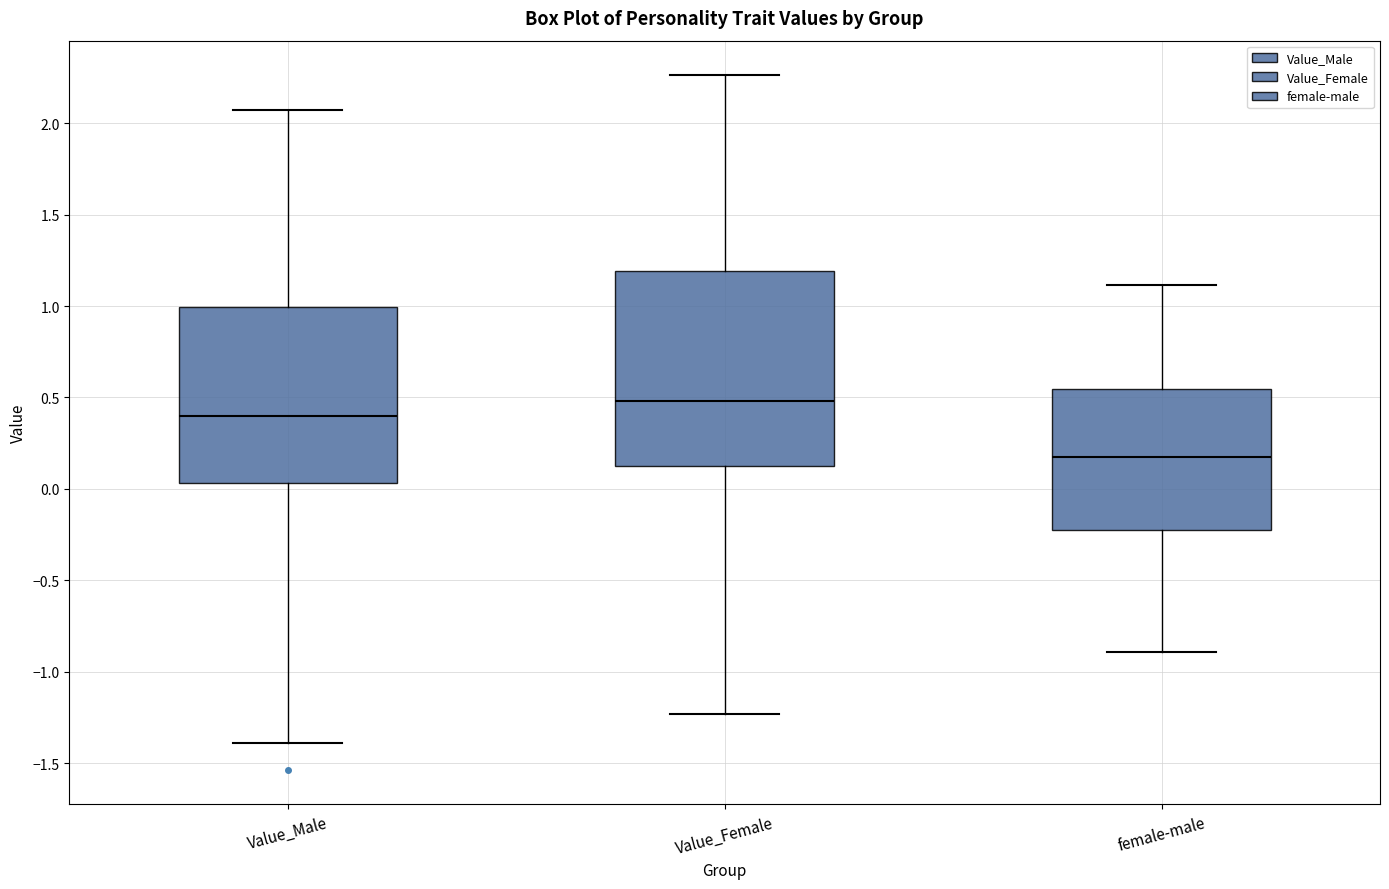

Which box's median line is the lowest?

female-male